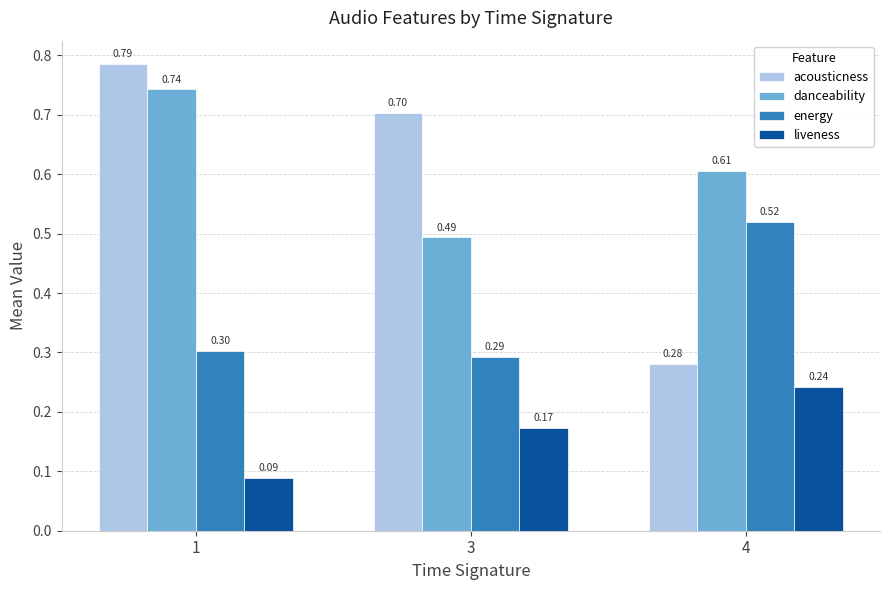

The acousticness series shows 0.5 at 3. True or false?

False